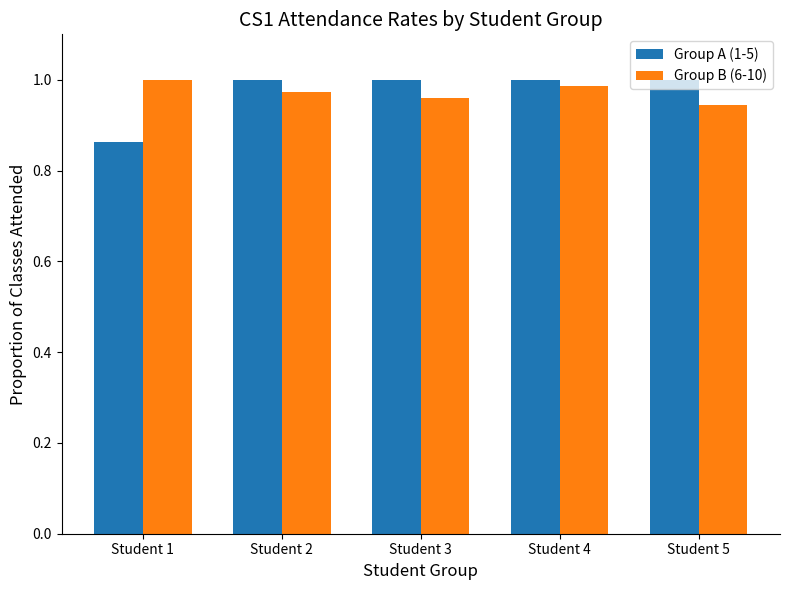

Which label corresponds to the smallest value in the chart?

Student 1